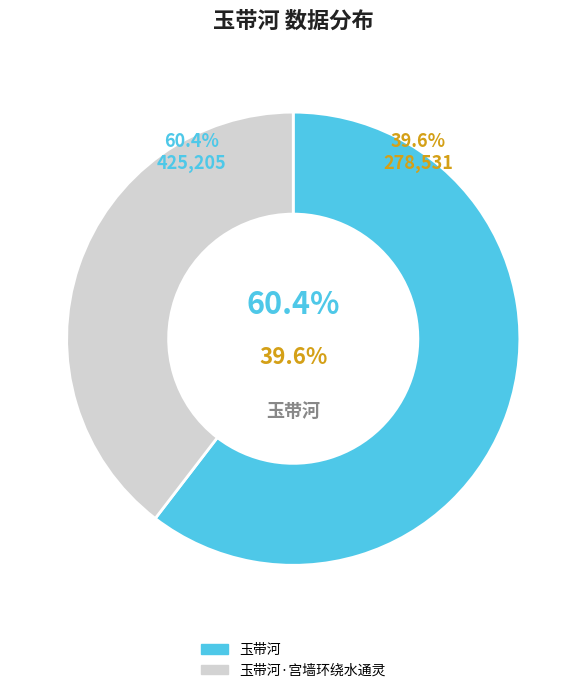

Which slice represents more than half of the pie?

玉带河